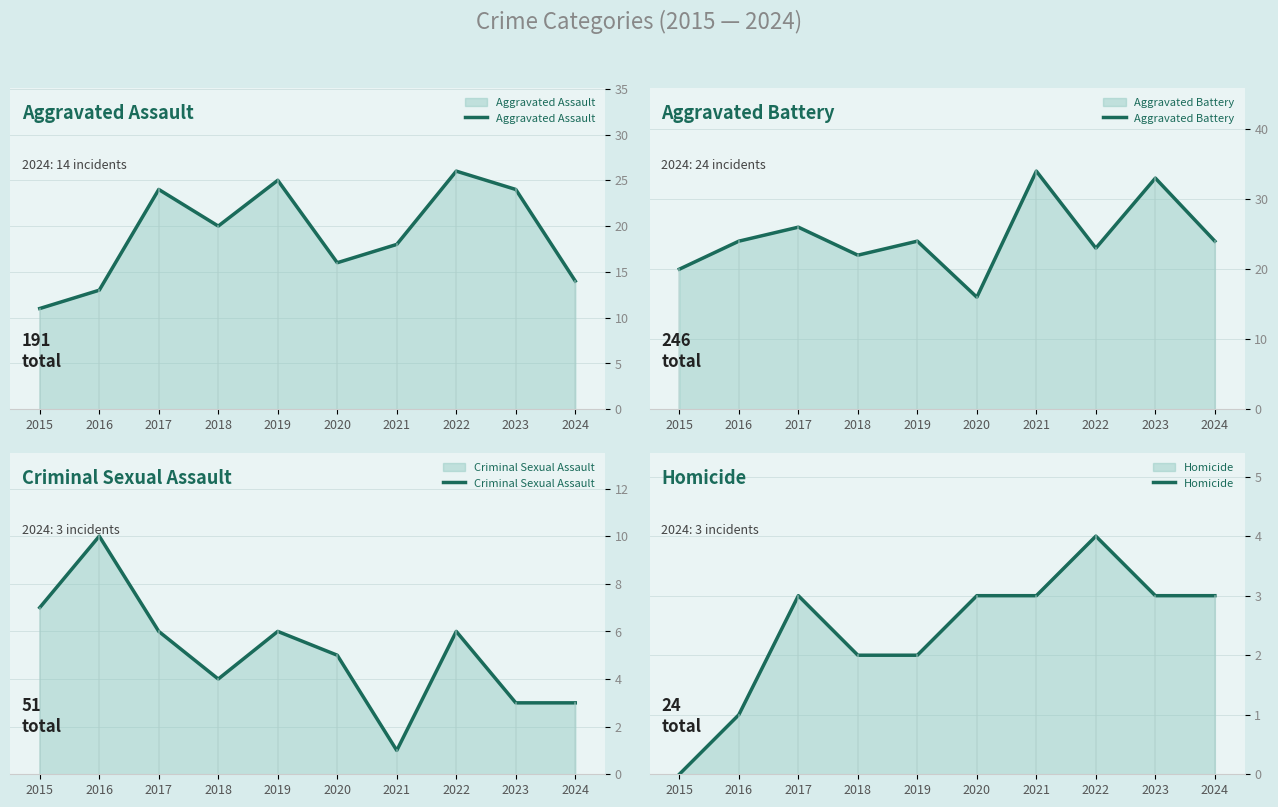

List the series in order of their peak value, lowest first.

Homicide, Criminal Sexual Assault, Aggravated Assault, Aggravated Battery